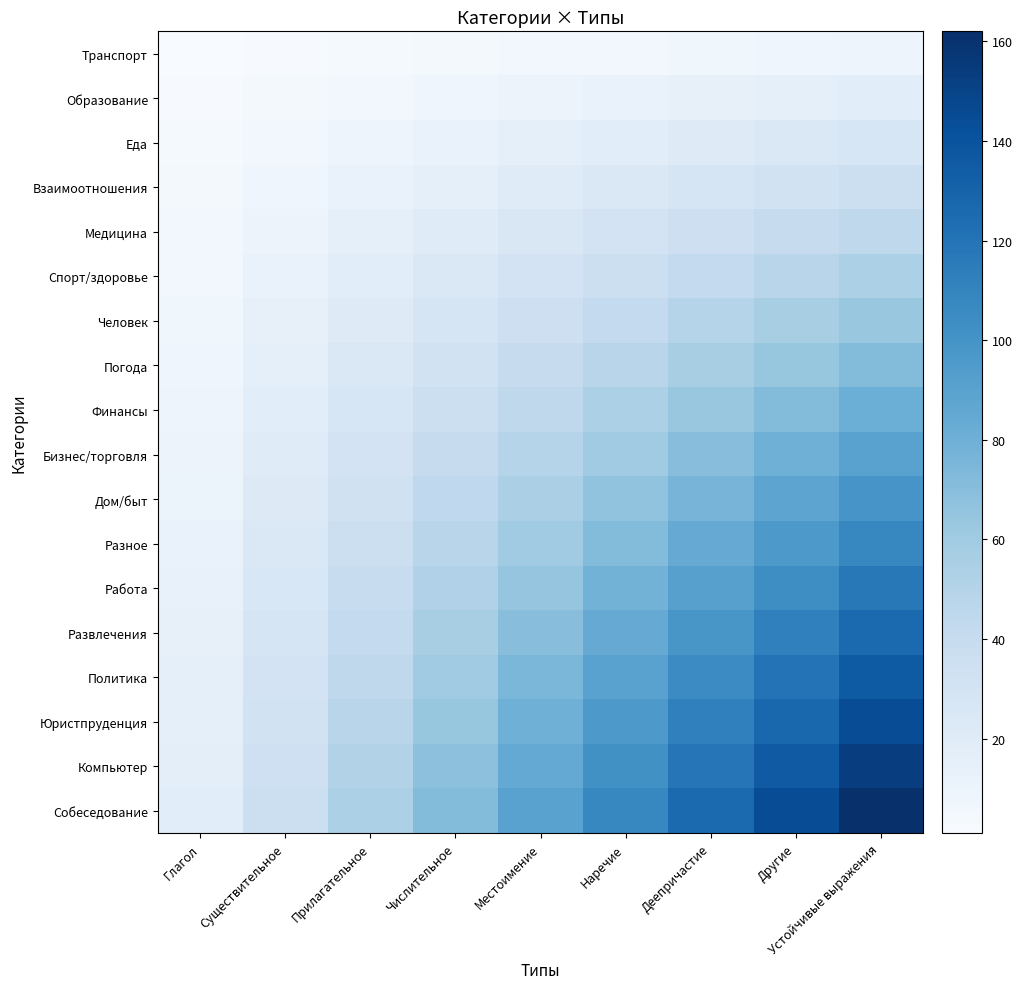

At how many categories does at least one series exceed 64?

6